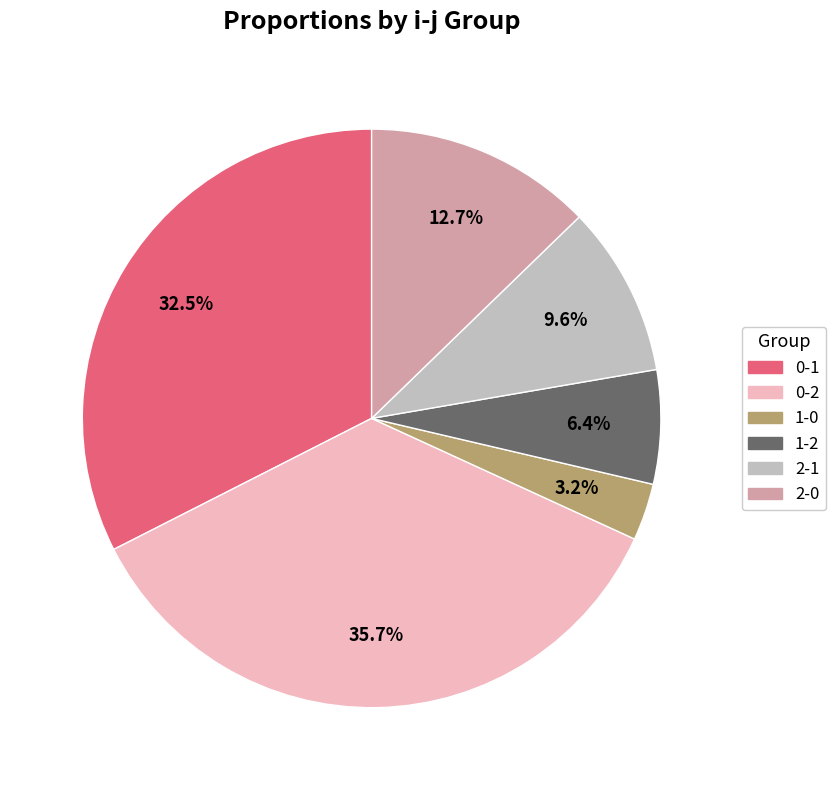

Is there any slice that represents more than half of the pie?

No